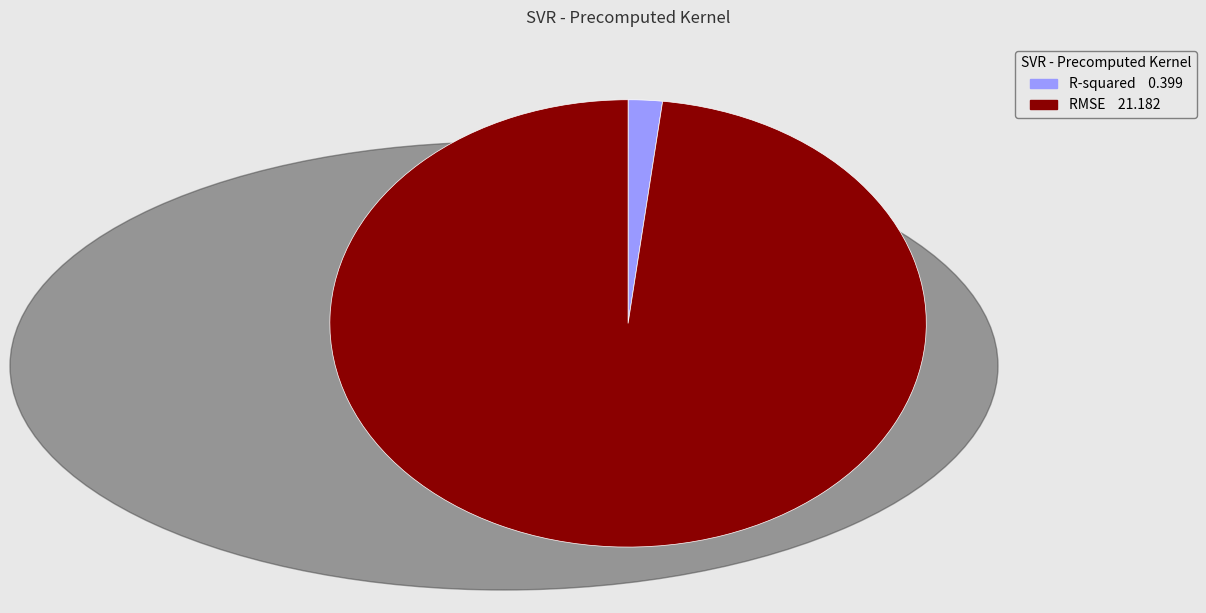

The R-squared slice represents 2% of the pie. True or false?

True